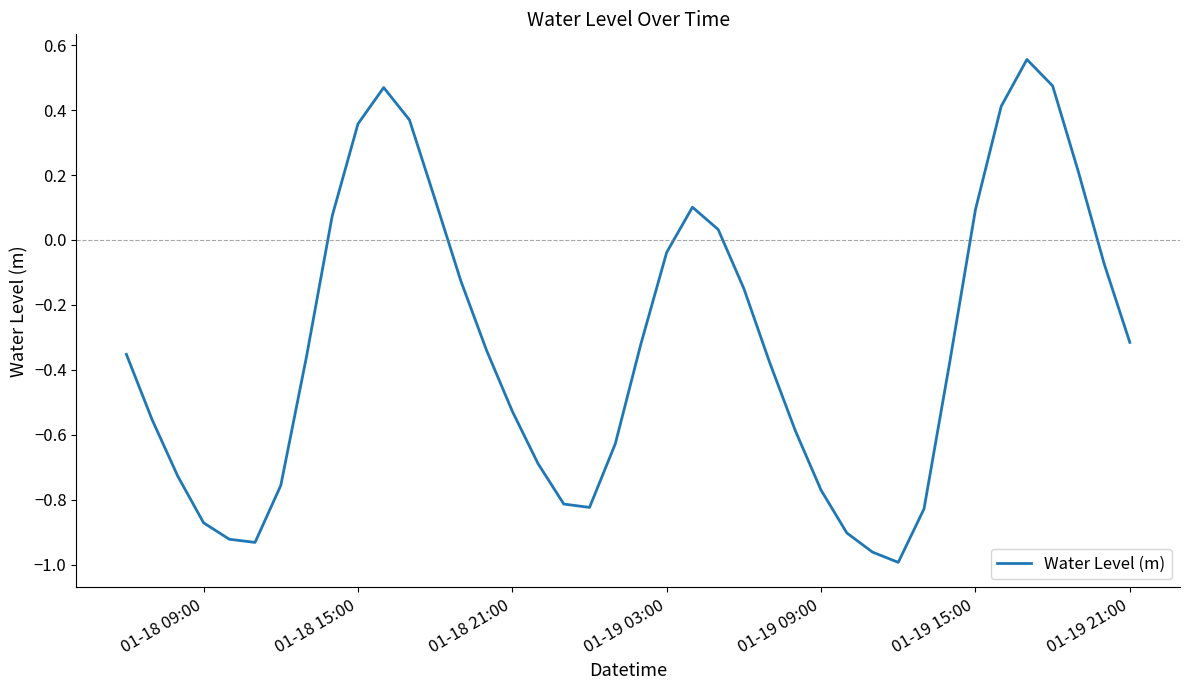

What is the difference between the maximum and minimum values?

1.5